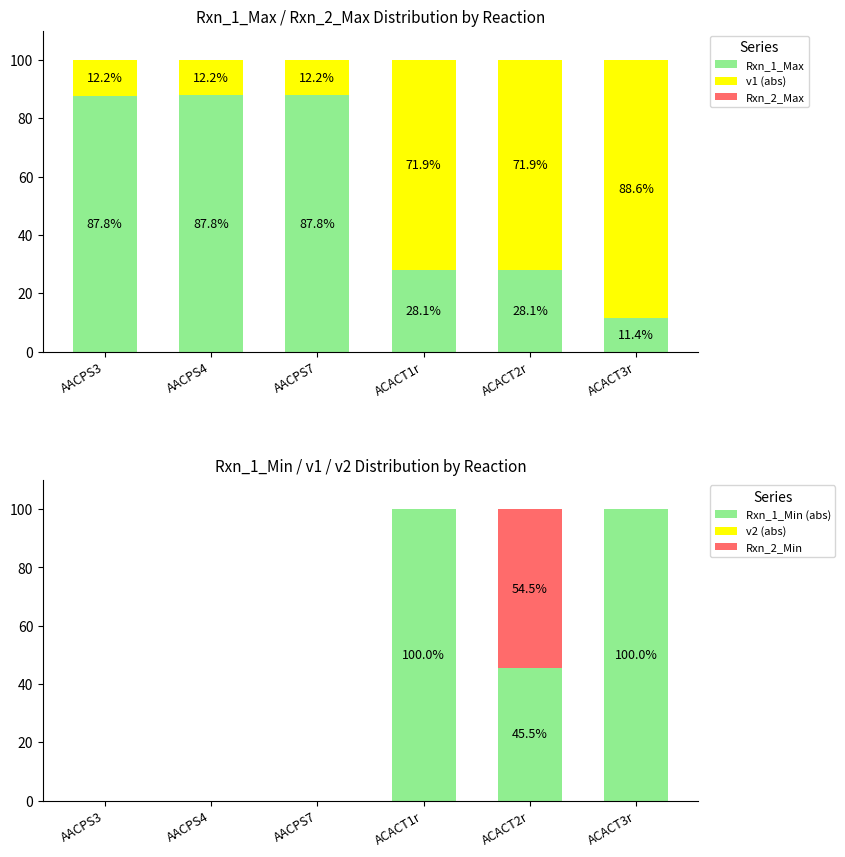

True or false: Rxn_2_Min has a value of -19.6 at AACPS4.

False